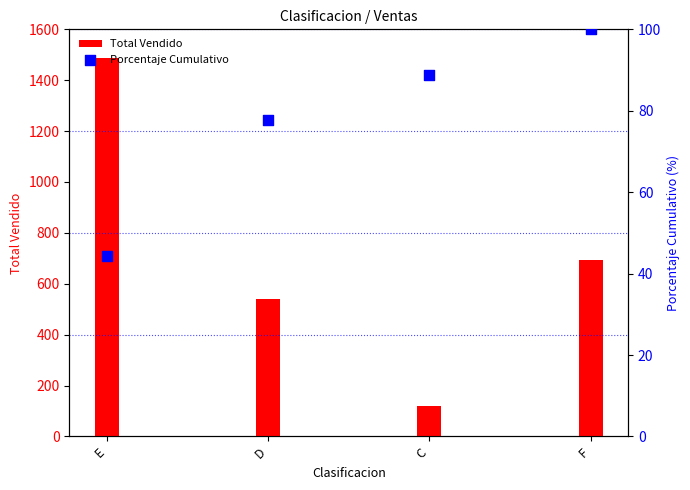

Which series reaches the maximum Y coordinate?

Total Vendido